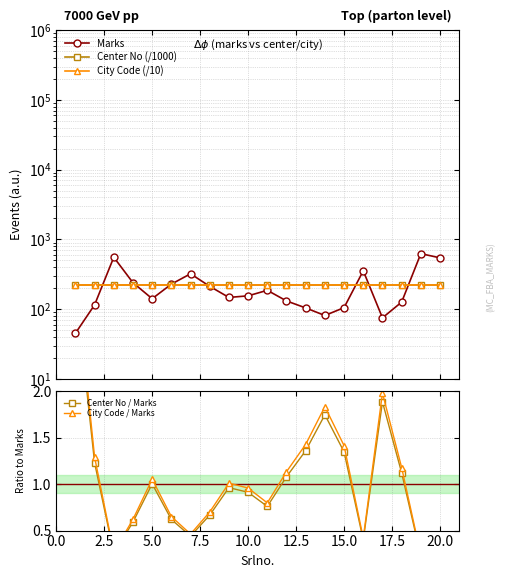

Is it true that City Code / Marks equals 0.4 at 5.0?

False